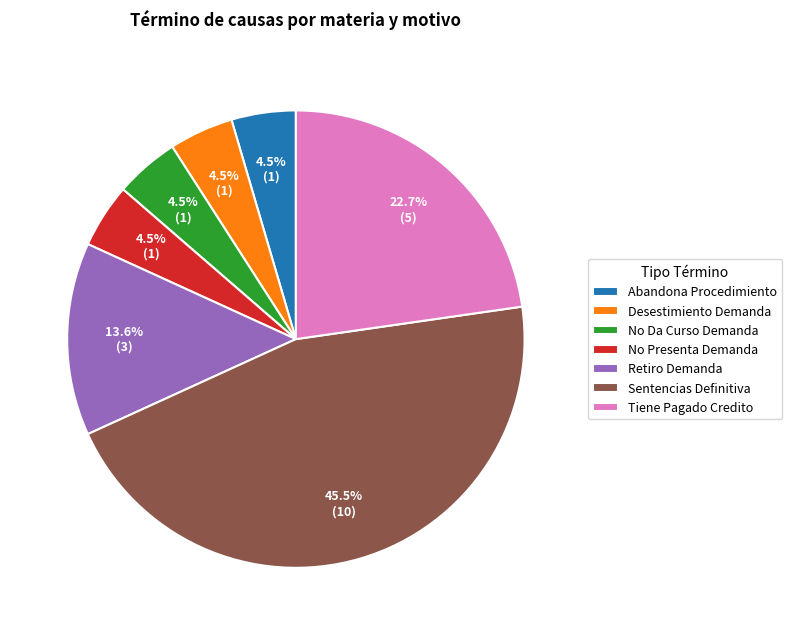

What is the largest slice in the pie chart?

Sentencias Definitiva